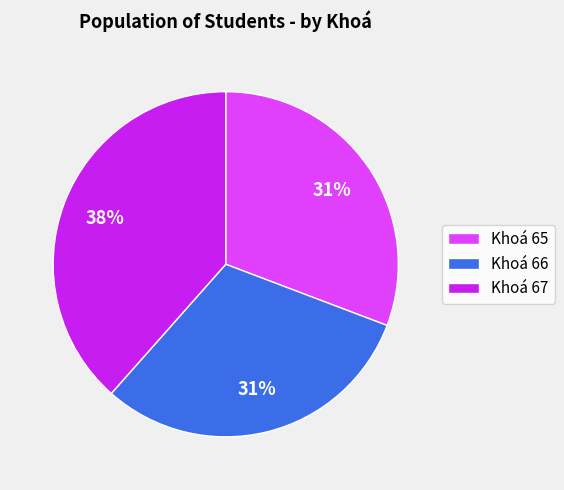

Is the sum of Khoá 65 and Khoá 66 greater than half?

Yes